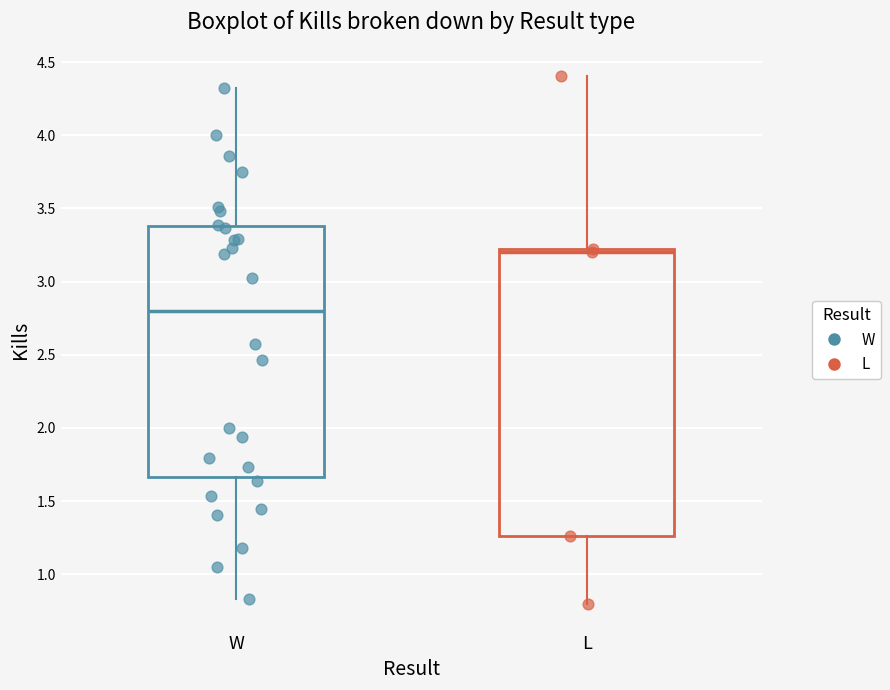

Reading left to right, transcribe this box plot: for each box, give where its median line is, the range the box spans, and where its two whiskers end, as read against the y-axis. The values are not printed on the chart, so give them approximately, as read against the axis.

W: median 2.80, box 1.65 to 3.40, whiskers 0.85 to 4.30
L: median 3.20 (just below the box's upper edge), box 1.25 to 3.20, whiskers 0.80 to 4.40